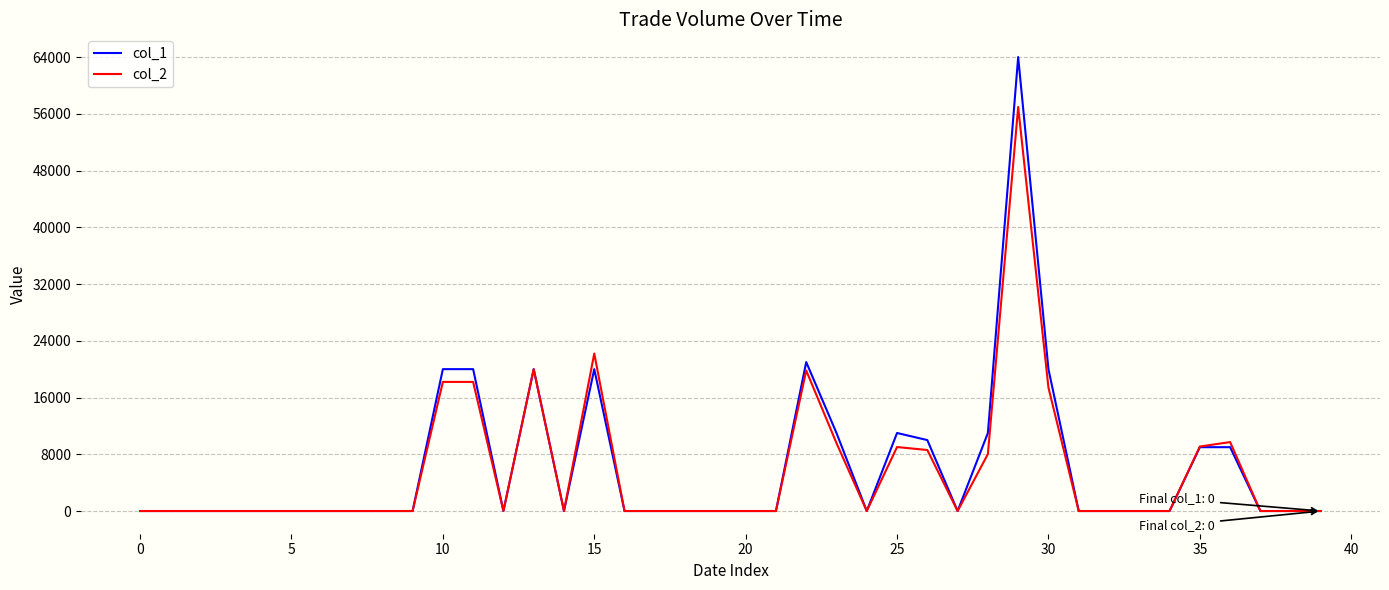

What is the average value of the col_2 series?

5670